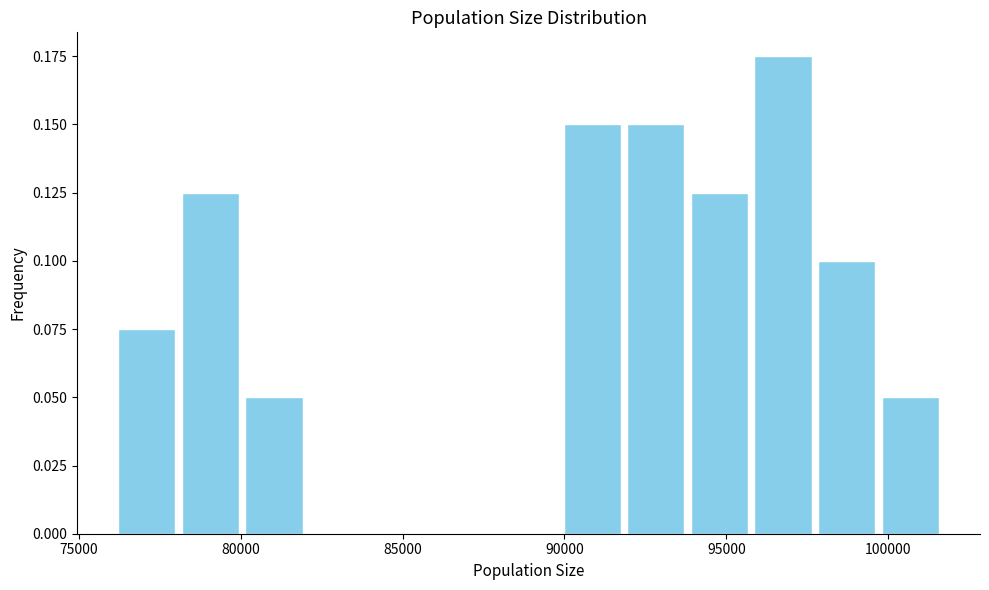

Read against the x-axis, roughly where is the centre of the tallest bar?

97000